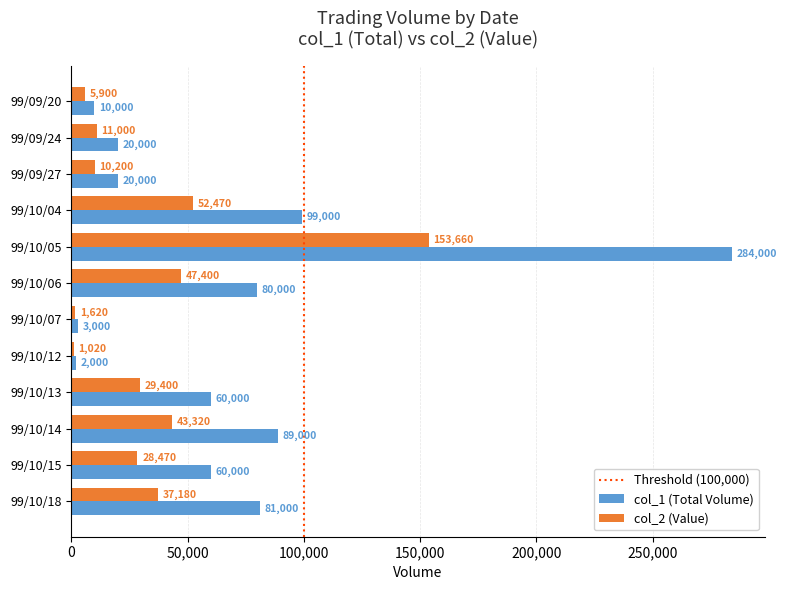

Between 99/10/14 and 99/10/15, which series saw the biggest shift?

col_1 (Total Volume)